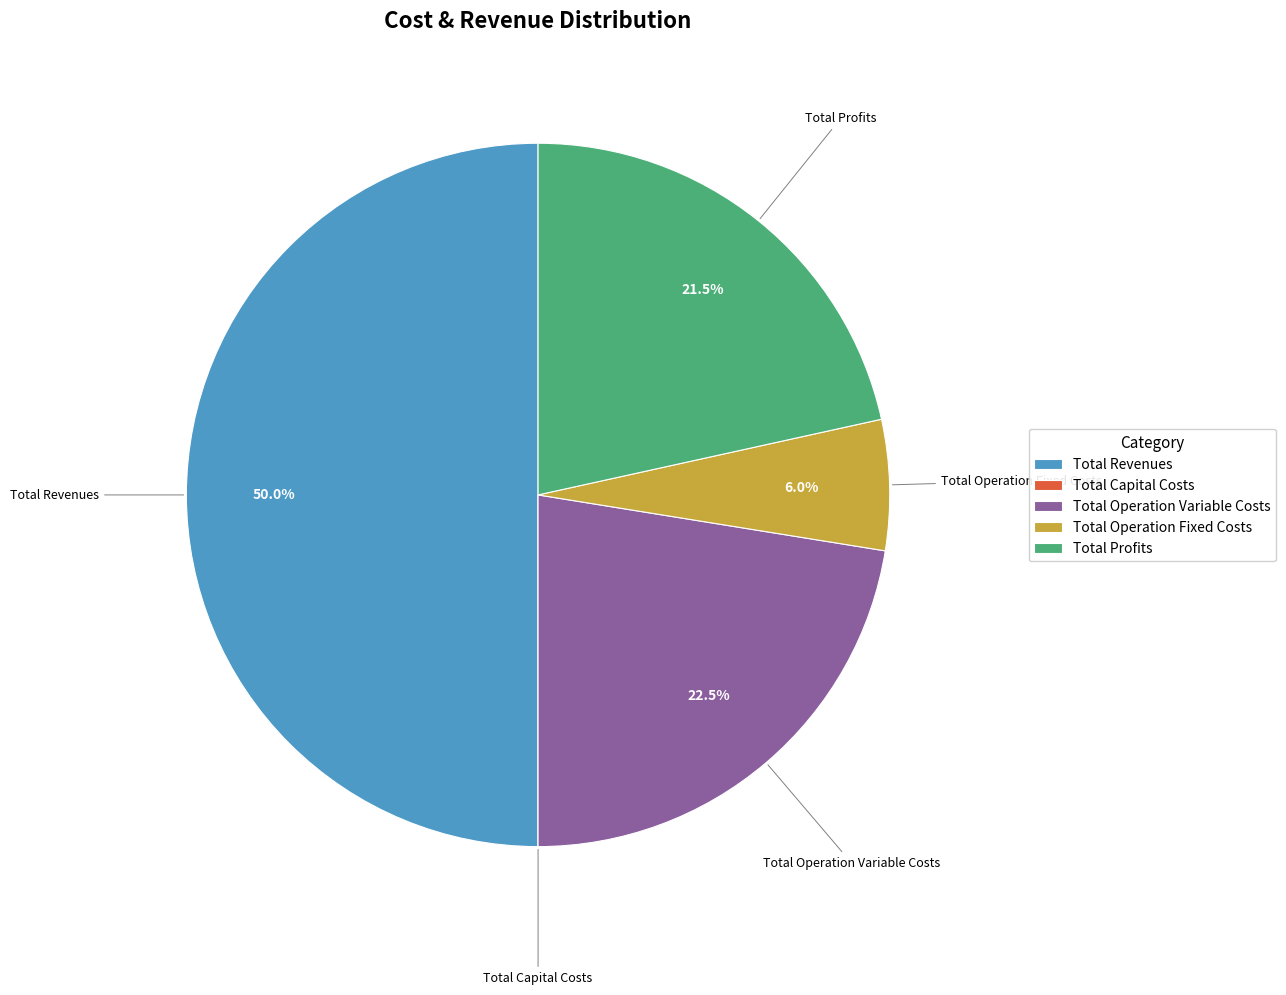

Does Total Operation Variable Costs account for over 50% of the chart?

No